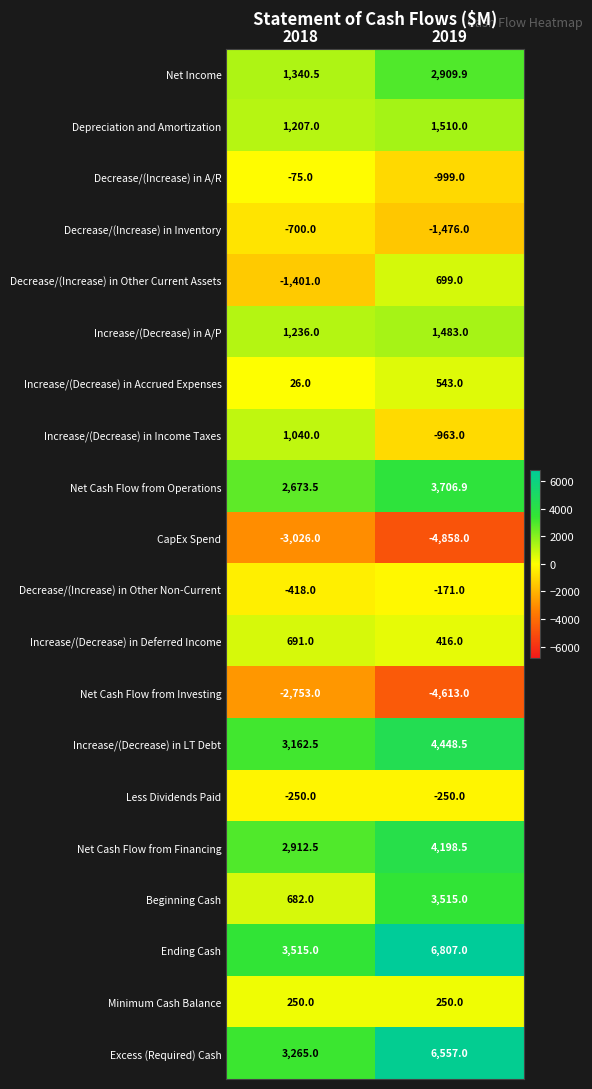

What is the difference between the maximum and minimum values in the Decrease/(Increase) in Other Current Assets series?

2100.0